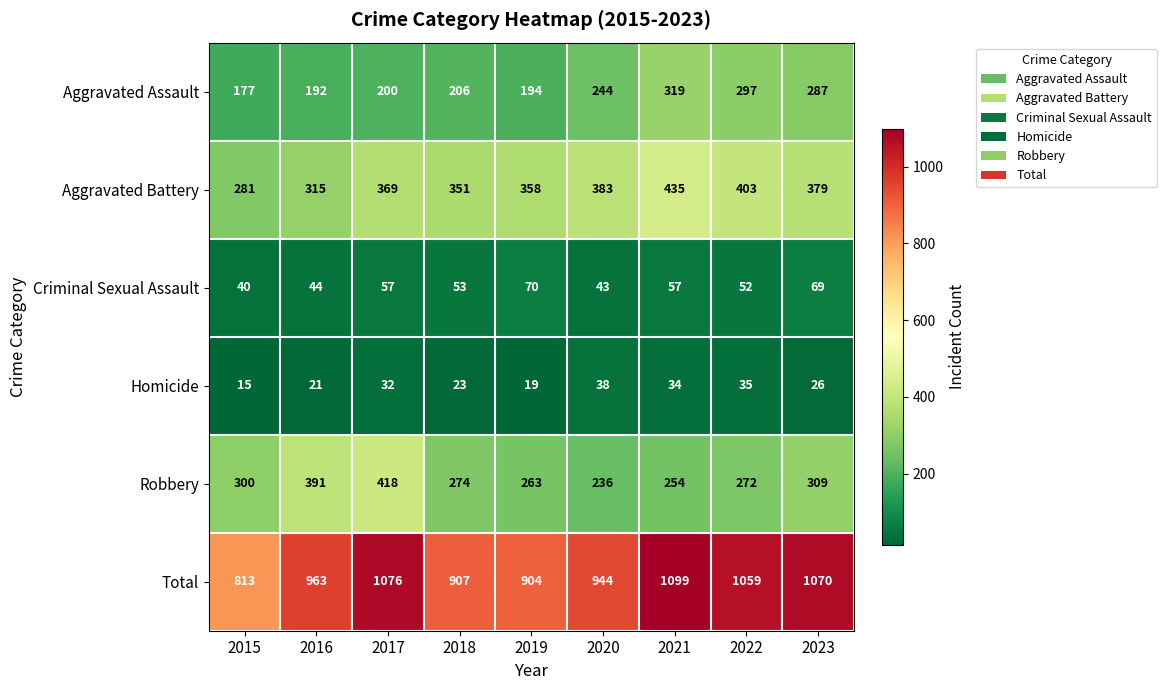

How many categories are shown in the chart?

9